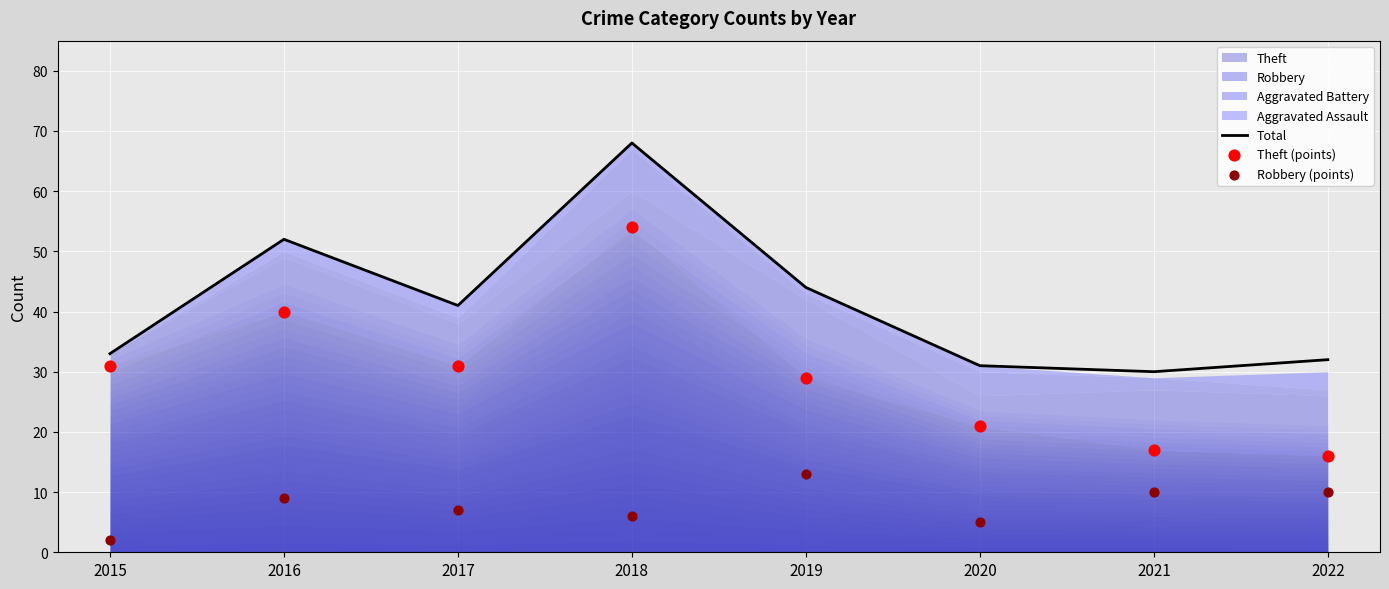

What is the total value across all series at 2020?

57